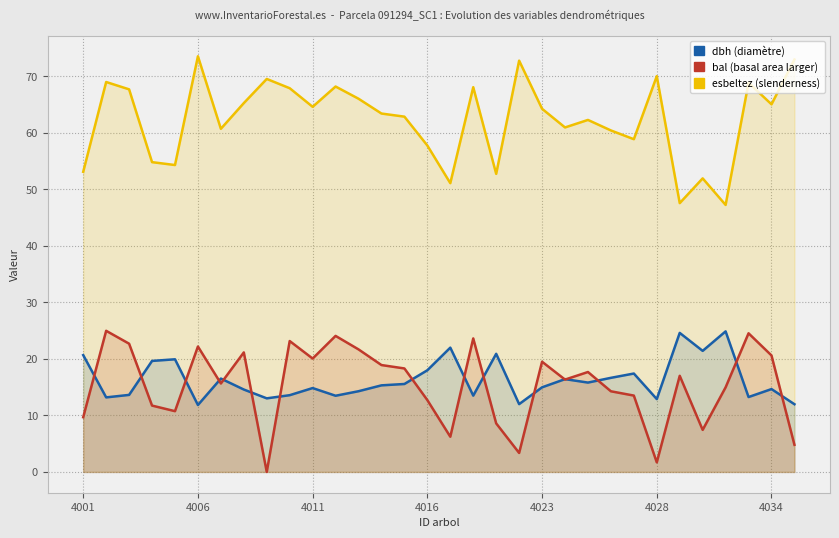

True or false: esbeltez and dbh intersect in this chart.

False